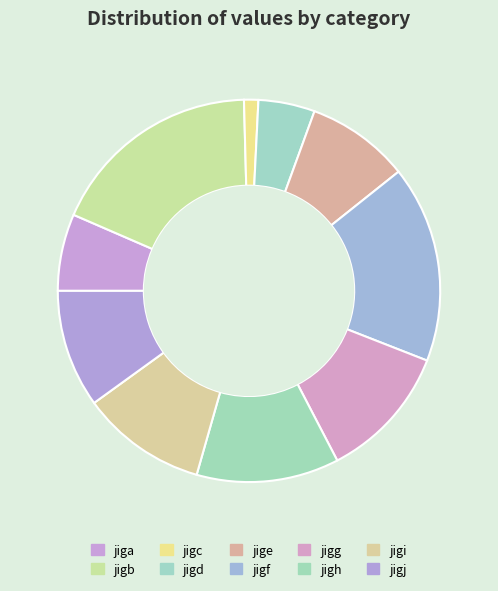

How many slices are in this pie chart?

10